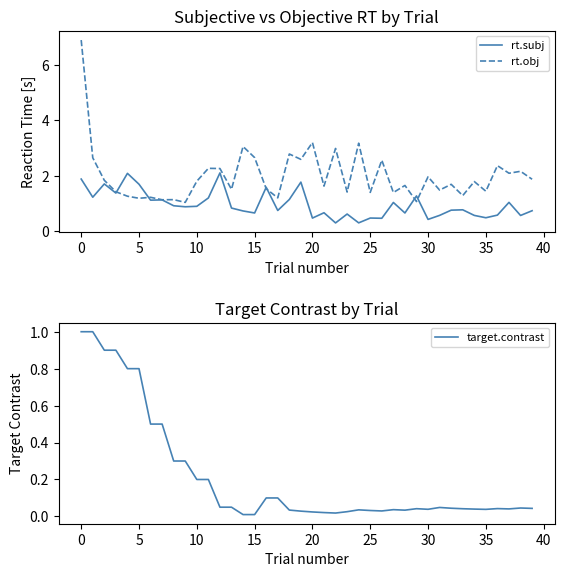

How many categories are shown in the chart?

40